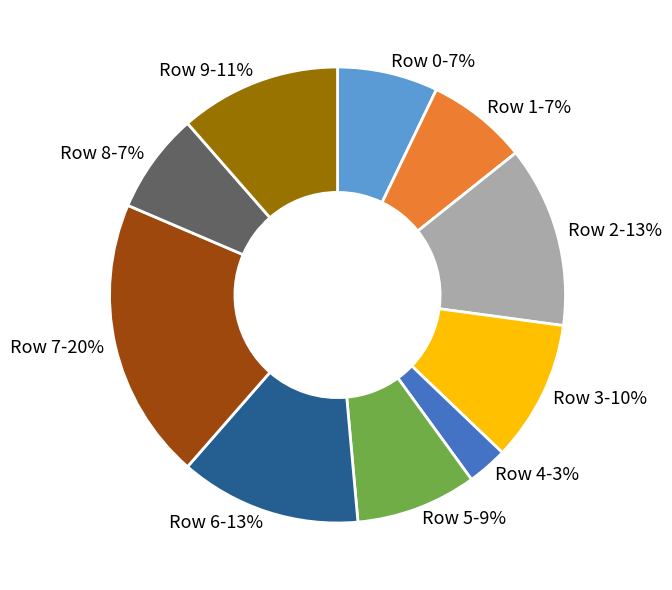

Approximately how many times larger is the value at Row 9 compared to Row 3?

1.1